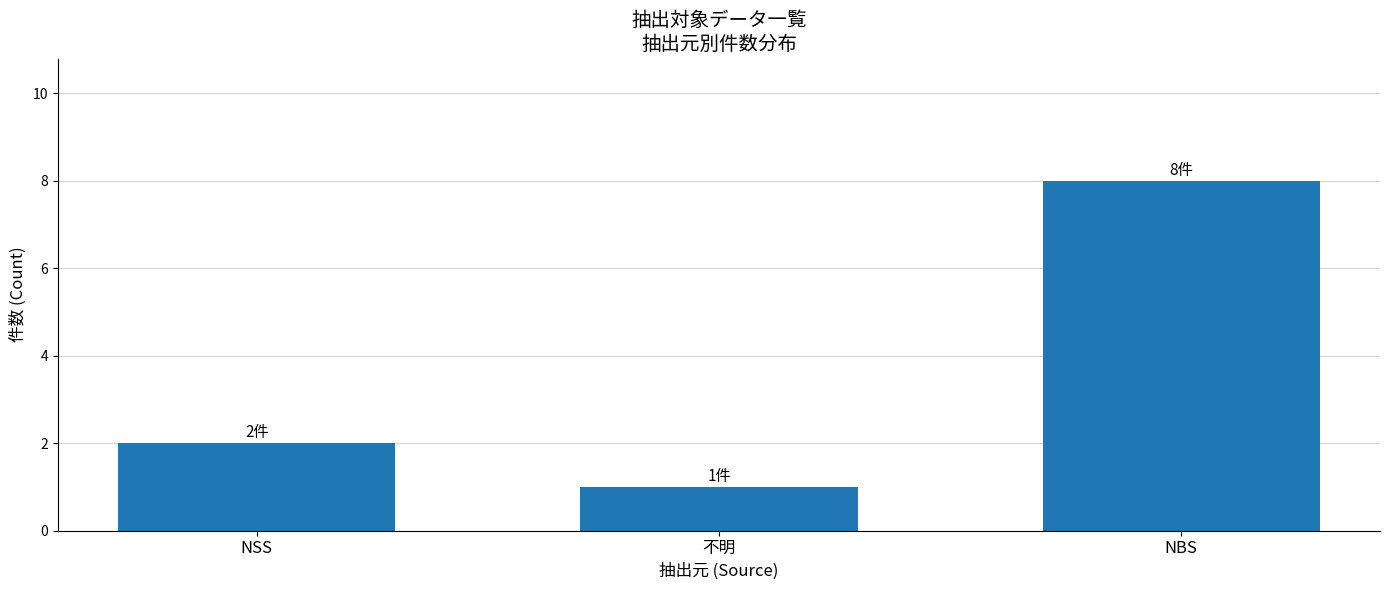

Are the bars horizontal?

No